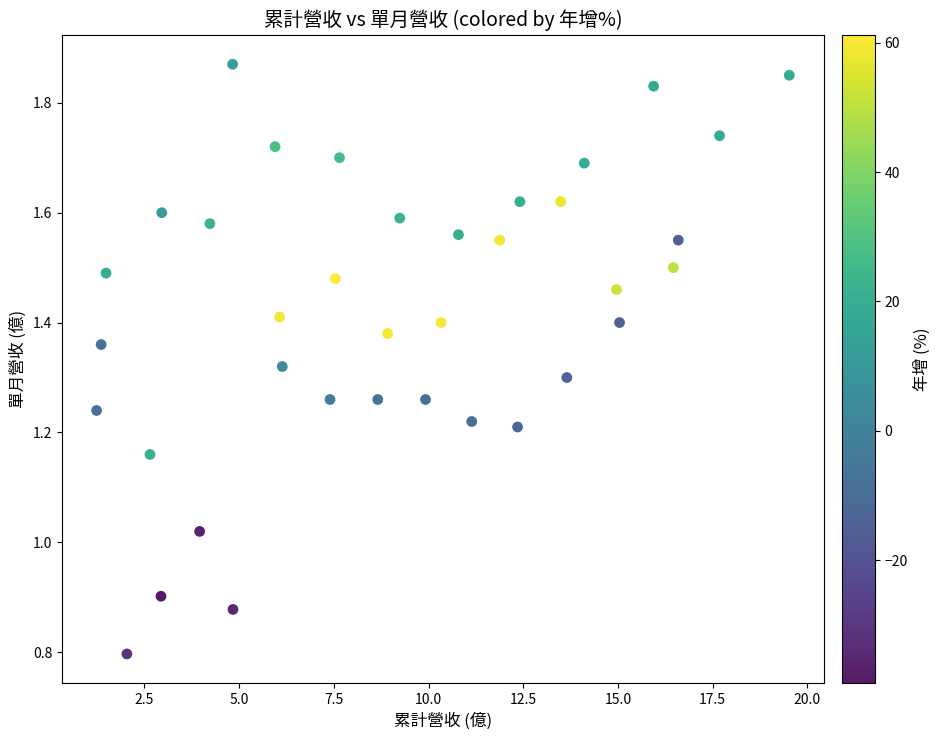

What is the range of Y values (max minus min)?

1.1